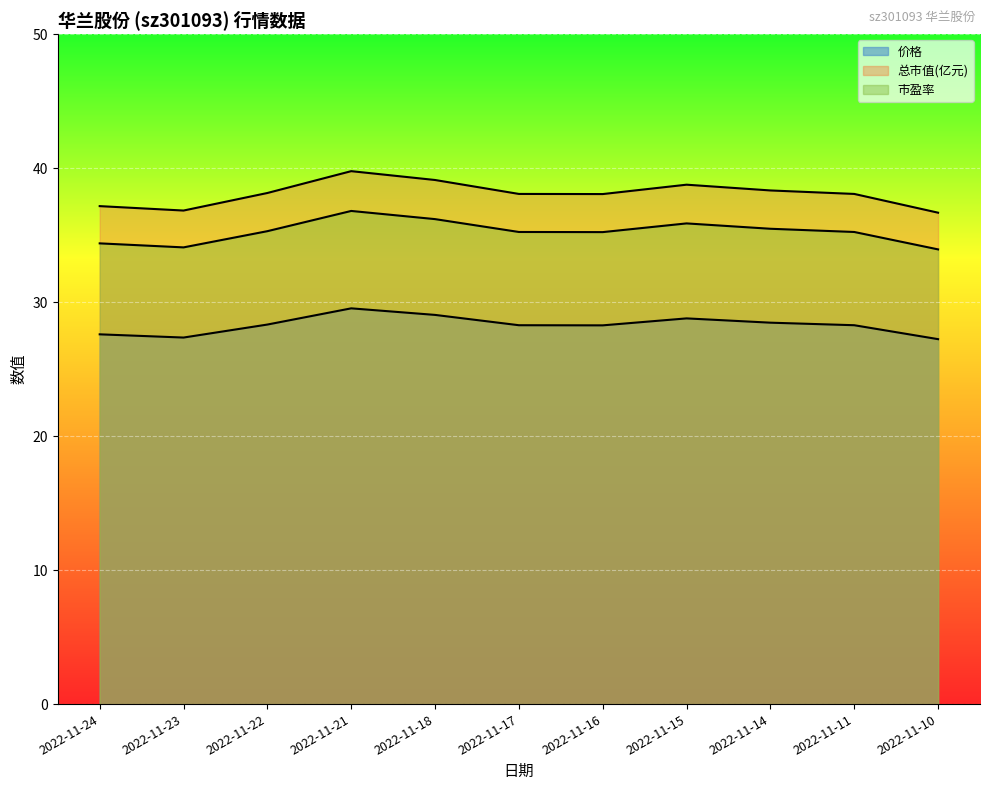

What is the difference between the maximum and minimum values in the 总市值(亿元) series?

3.1